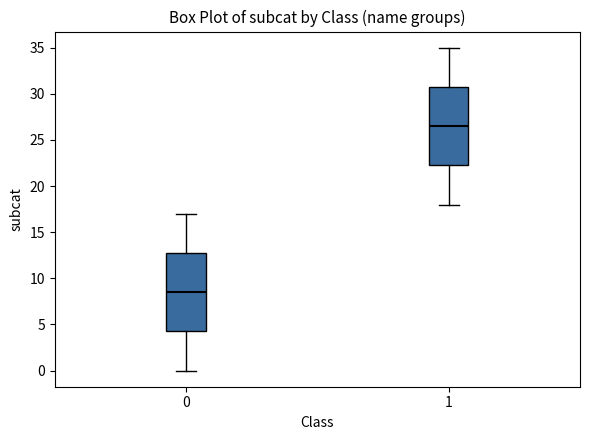

Where does the median line of the box at x = 0 sit on the y-axis? The values are not printed on the chart, so give them approximately, as read against the axis.

8.5